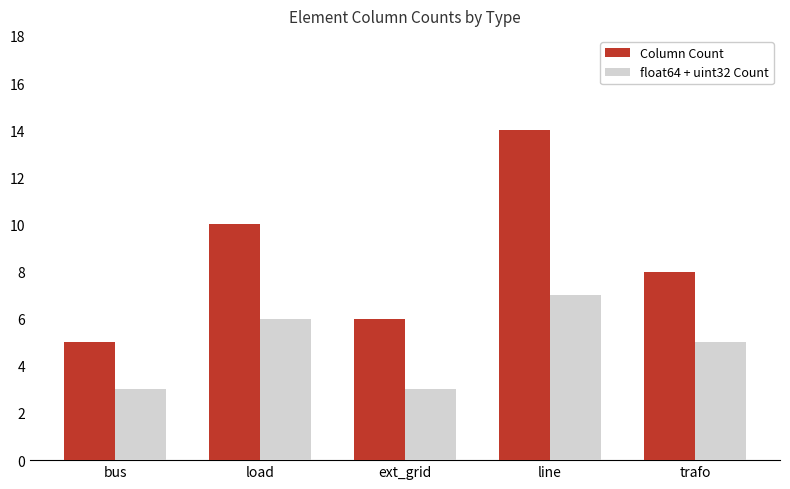

Which series has the largest total across all categories?

Column Count